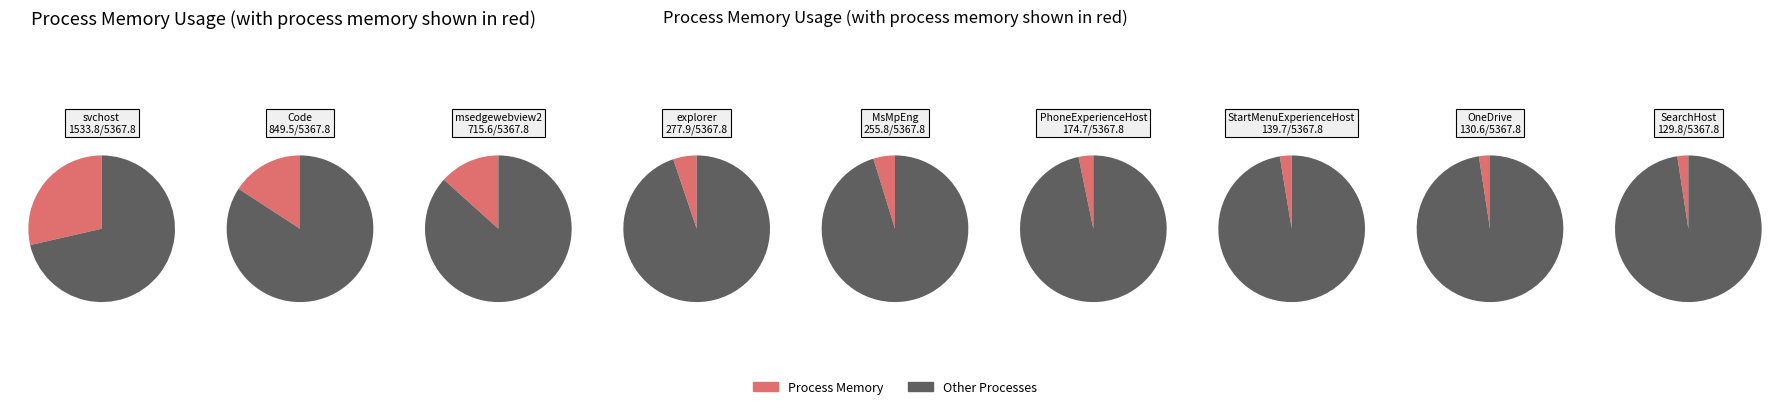

Which category has the smallest portion of the pie?

SearchHost